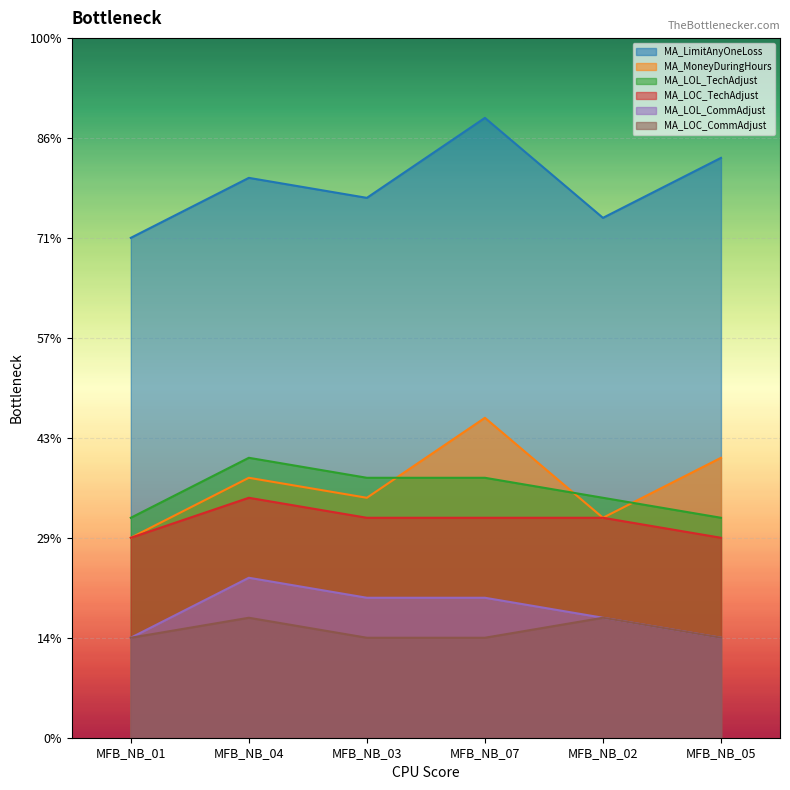

What are all the series names shown in the legend?

MA_LimitAnyOneLoss, MA_MoneyDuringHours, MA_LOL_TechAdjust, MA_LOC_TechAdjust, MA_LOL_CommAdjust, MA_LOC_CommAdjust